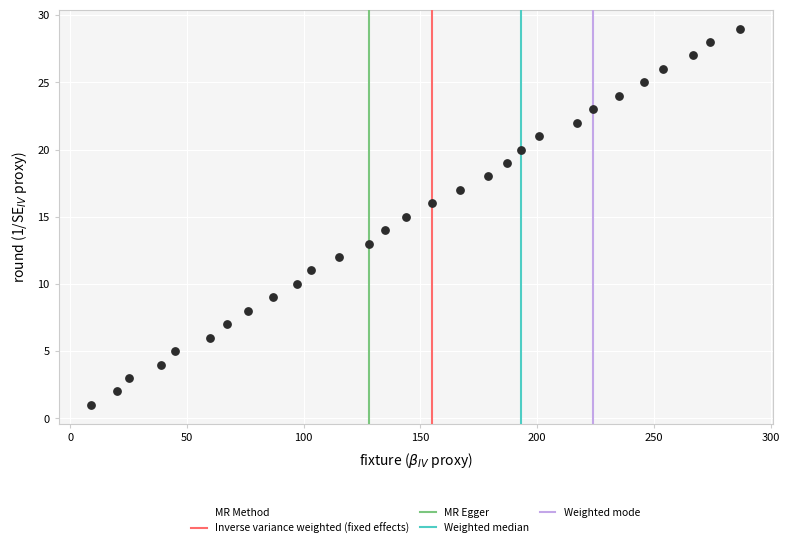

What is the range of Y values (max minus min)?

28